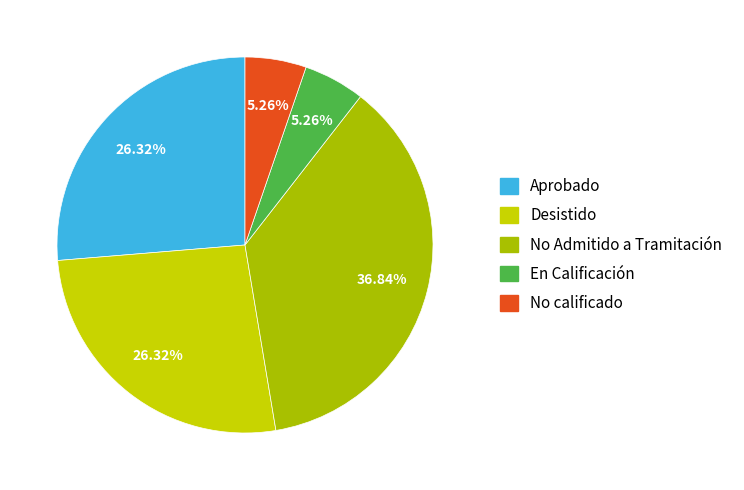

How many segments does this pie chart have?

5